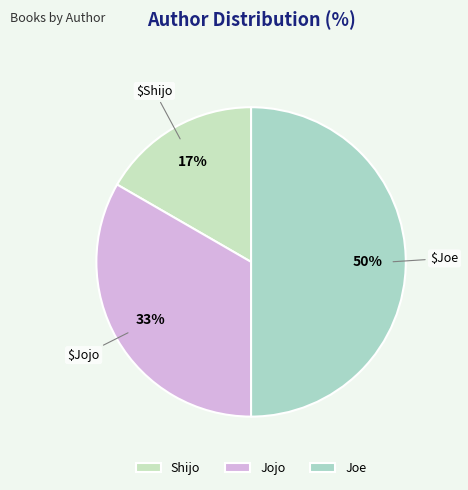

What portion of the pie excludes Jojo?

66.7%